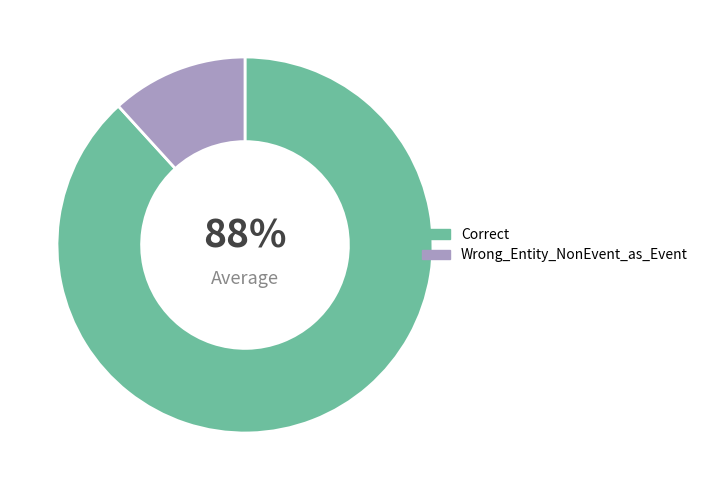

Which slice represents more than half of the pie?

Correct